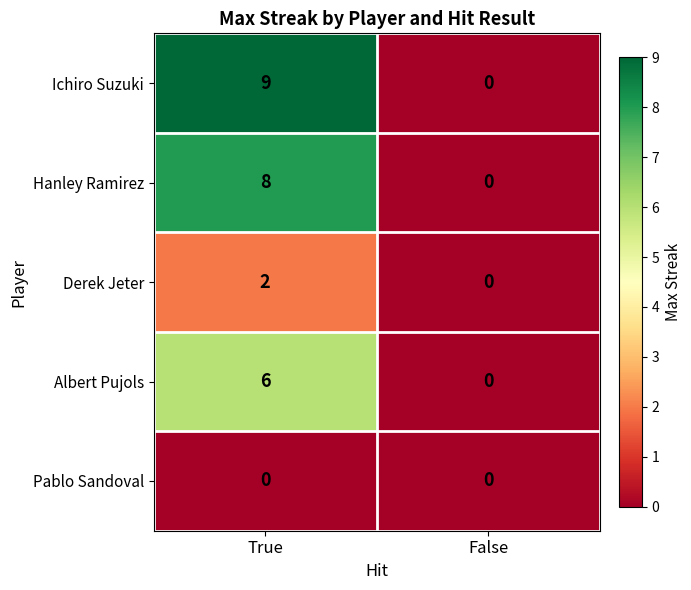

Which category has the highest value in the Ichiro Suzuki series?

True